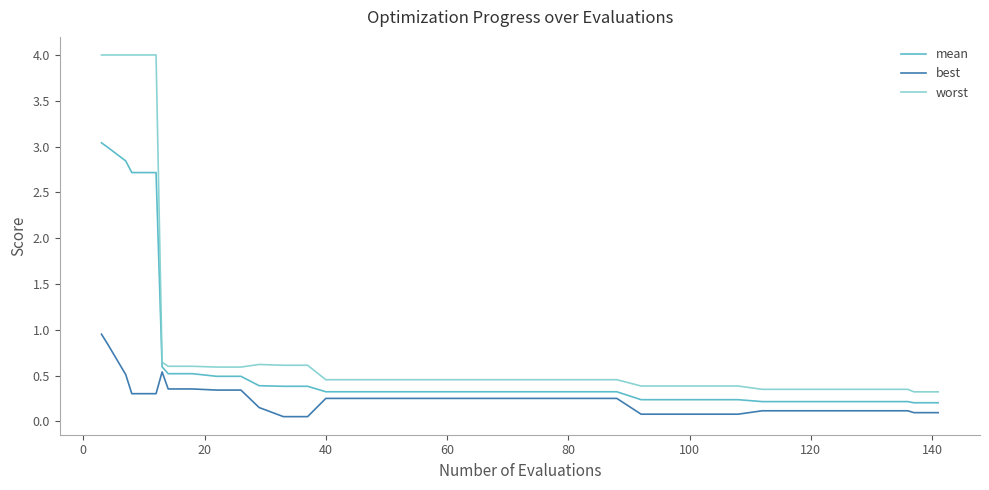

List the series in order of their peak value, highest first.

worst, mean, best